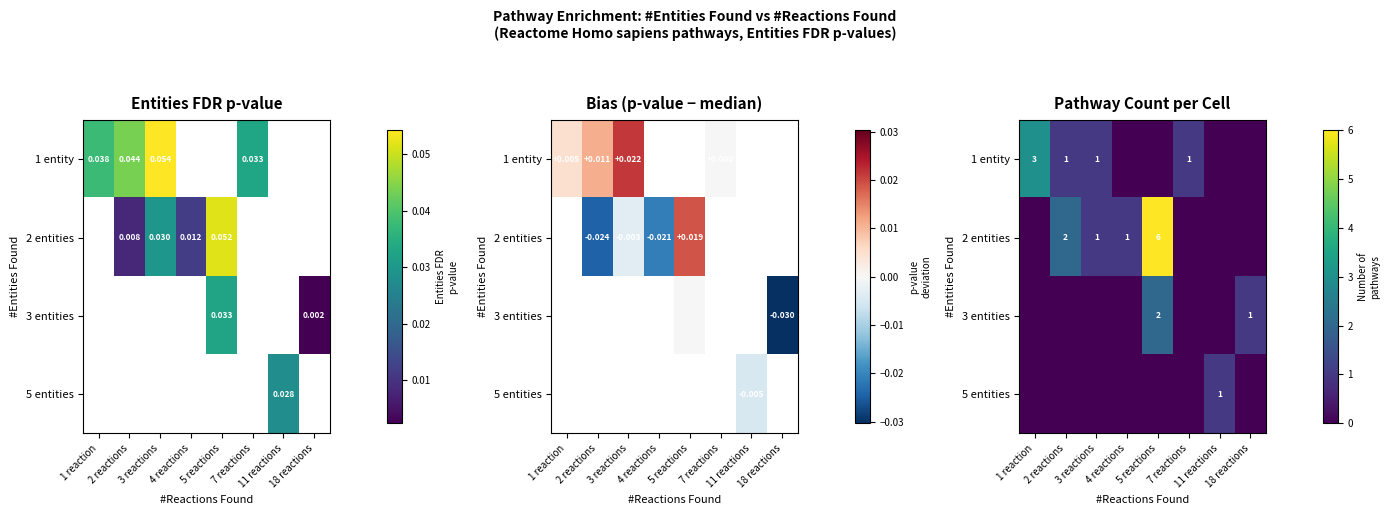

Where does the 1 entity series first go above 1?

1 reaction